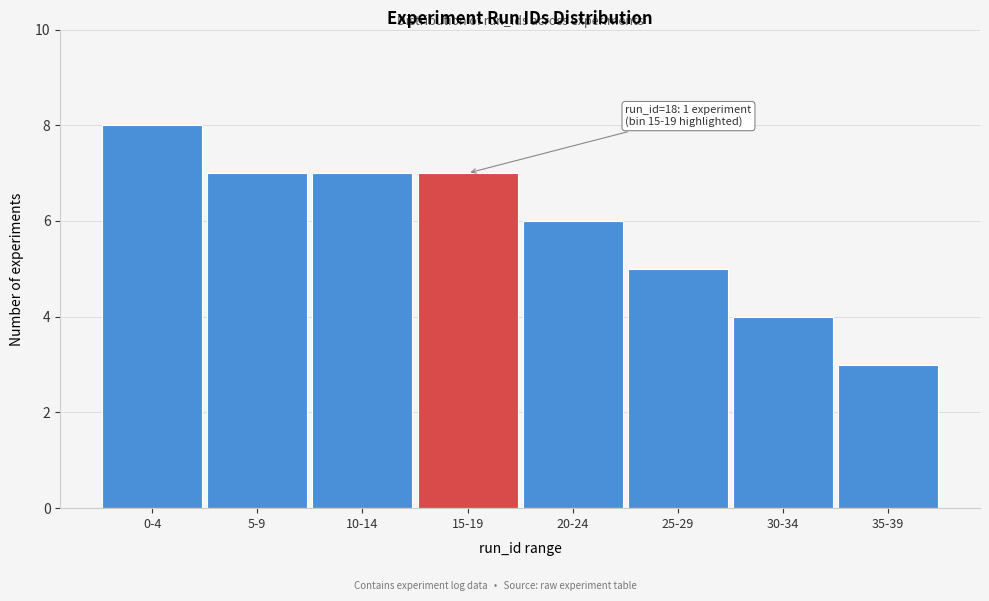

Reading left to right, transcribe all the data shown in this chart.

8	7	7	7	6	5	4	3